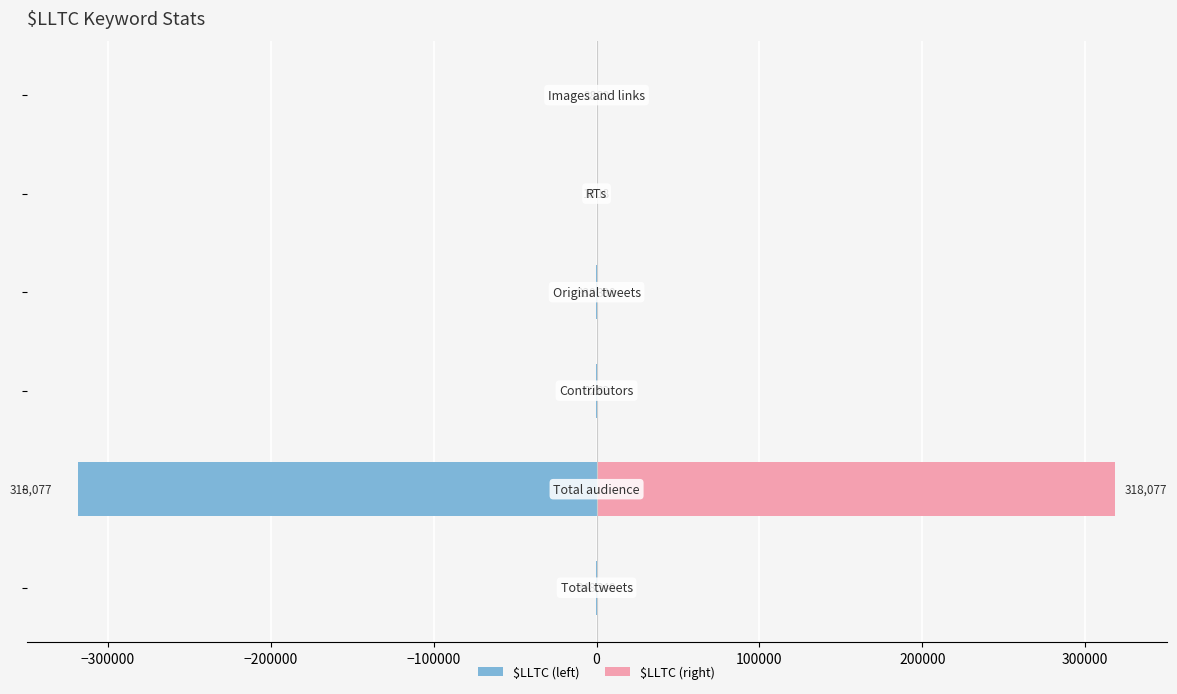

How many series are shown in this chart?

2